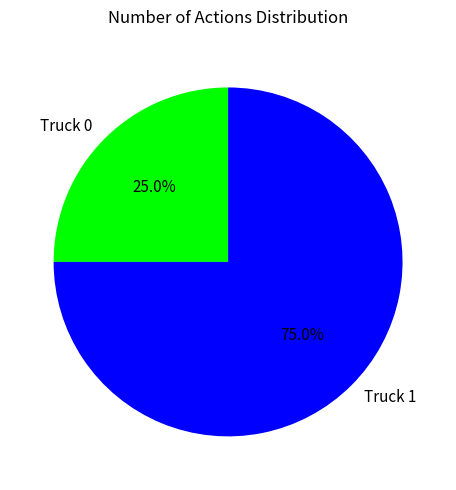

What is the total percentage of Truck 0 and Truck 1?

100.0%